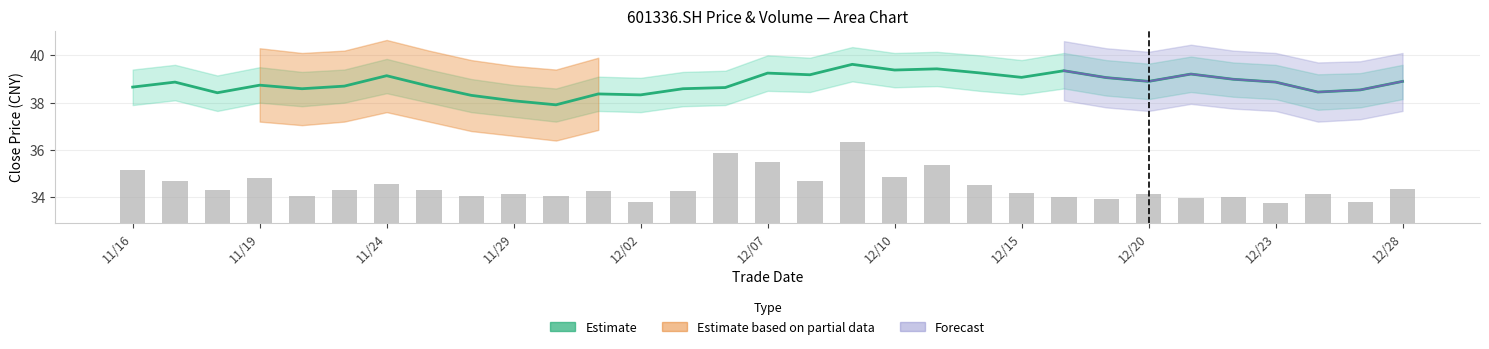

Reading left to right, list all the values displayed in this chart.

Estimate: 38.7	38.9	38.4	38.7	38.6	38.7	39.1	38.7	38.3	38.1	37.9	38.4	38.3	38.6	38.6	39.2	39.2	39.6	39.4	39.4	39.3	39.1	39.4	39.1	38.9	39.2	39.0	38.9	38.5	38.5	38.9
vol: 2.3	1.8	1.4	1.9	1.2	1.4	1.7	1.4	1.1	1.2	1.1	1.4	0.9	1.4	2.9	2.6	1.8	3.4	1.9	2.4	1.6	1.3	1.1	1.0	1.2	1.1	1.1	0.9	1.2	0.9	1.4